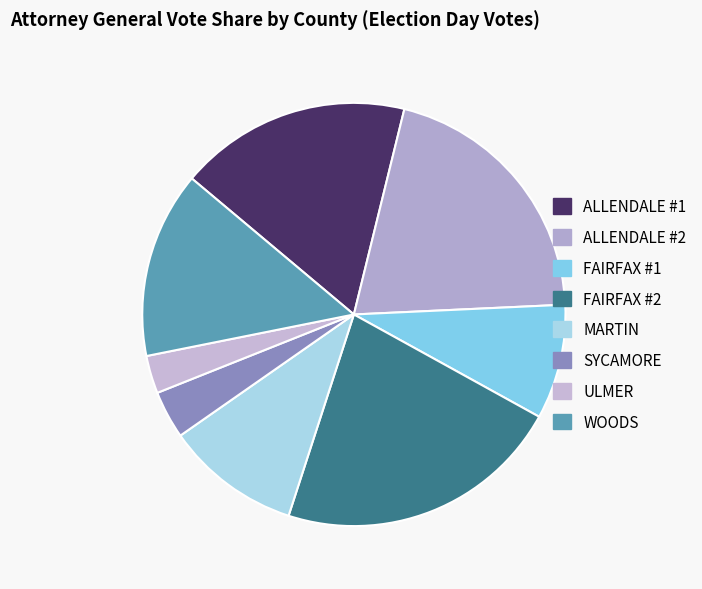

True or false: ULMER accounts for 1% of the total.

False